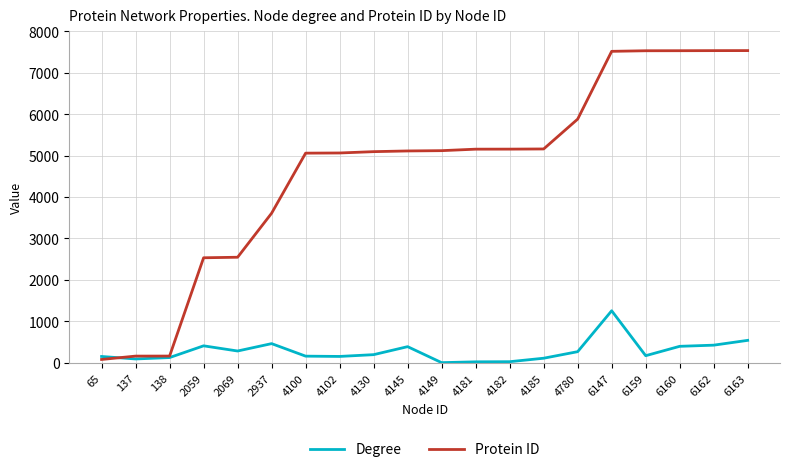

Is the value of Degree at 4145 greater than the value of Protein ID at 4100?

No